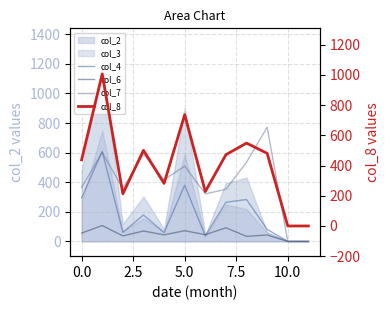

How many intersections are there between col_6 and col_4?

2